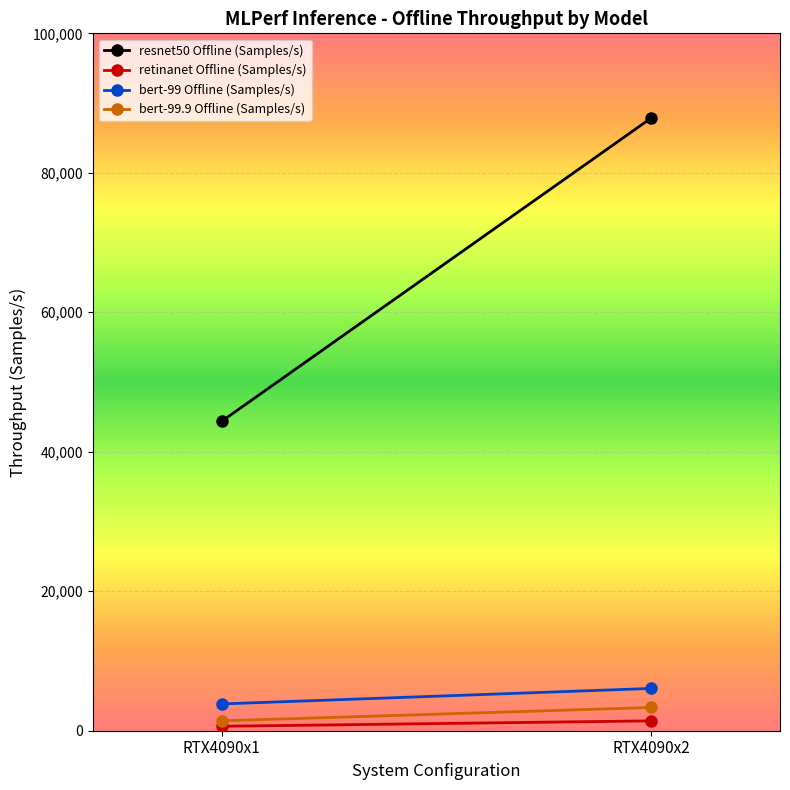

At which category does the chart reach its minimum across all series?

RTX4090x1